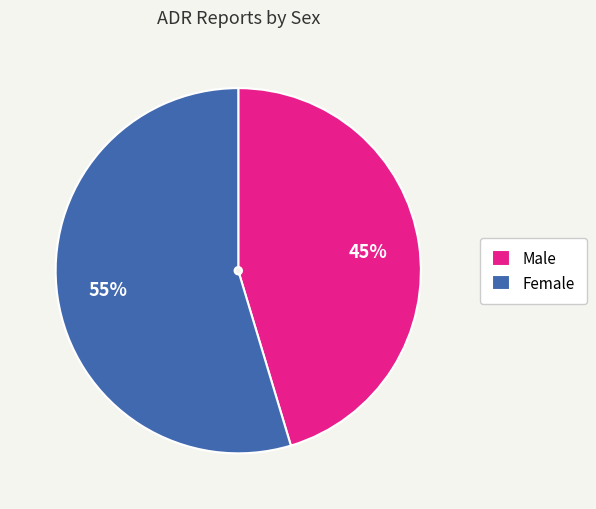

Combined, do Female and Male account for over 50%?

Yes